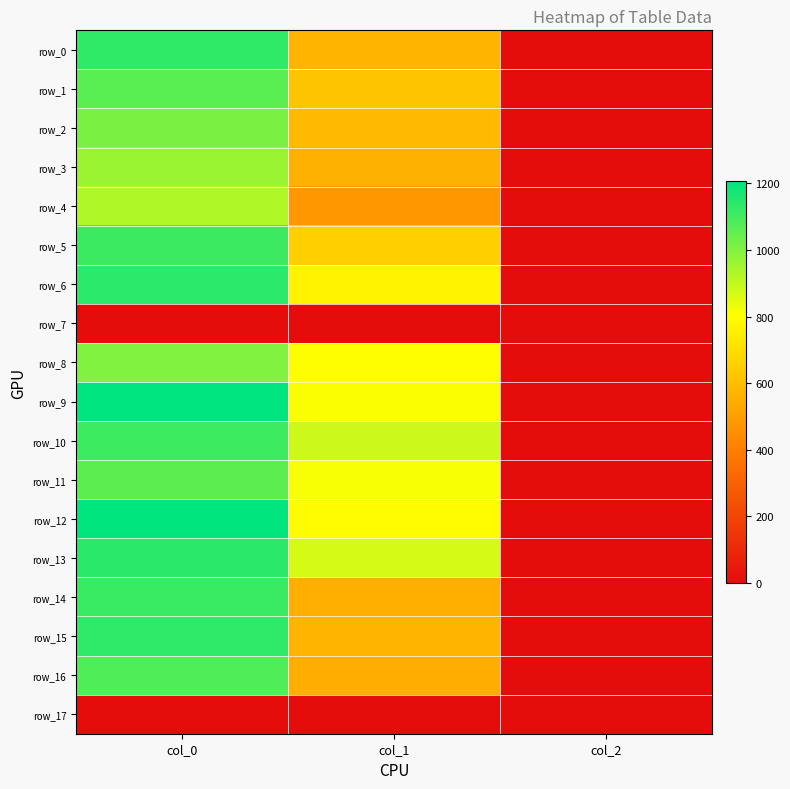

Reading left to right, what are all the values shown in this chart?

row_0: col_0=1130.0	col_1=573.8	col_2=2.0
row_1: col_0=1063.3	col_1=621.0	col_2=2.0
row_2: col_0=1013.3	col_1=590.6	col_2=2.0
row_3: col_0=963.3	col_1=560.2	col_2=2.0
row_4: col_0=930.0	col_1=479.2	col_2=2.0
row_5: col_0=1113.3	col_1=654.8	col_2=2.0
row_6: col_0=1136.7	col_1=766.1	col_2=2.0
row_7: col_0=0.0	col_1=0.0	col_2=0.0
row_8: col_0=1003.3	col_1=803.2	col_2=2.0
row_9: col_0=1206.7	col_1=810.0	col_2=2.0
row_10: col_0=1110.0	col_1=887.6	col_2=2.0
row_11: col_0=1060.0	col_1=813.4	col_2=2.0
row_12: col_0=1203.3	col_1=793.1	col_2=2.0
row_13: col_0=1140.0	col_1=870.8	col_2=2.0
row_14: col_0=1116.7	col_1=553.5	col_2=2.0
row_15: col_0=1133.3	col_1=570.4	col_2=2.0
row_16: col_0=1080.0	col_1=550.1	col_2=2.0
row_17: col_0=0.0	col_1=0.0	col_2=0.0